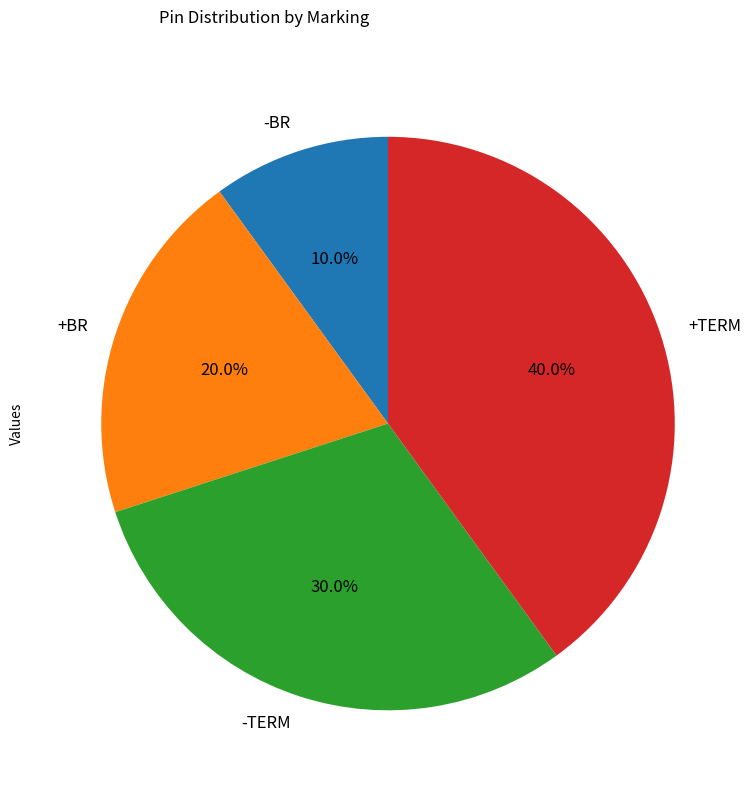

True or false: +TERM accounts for 50% of the total.

False